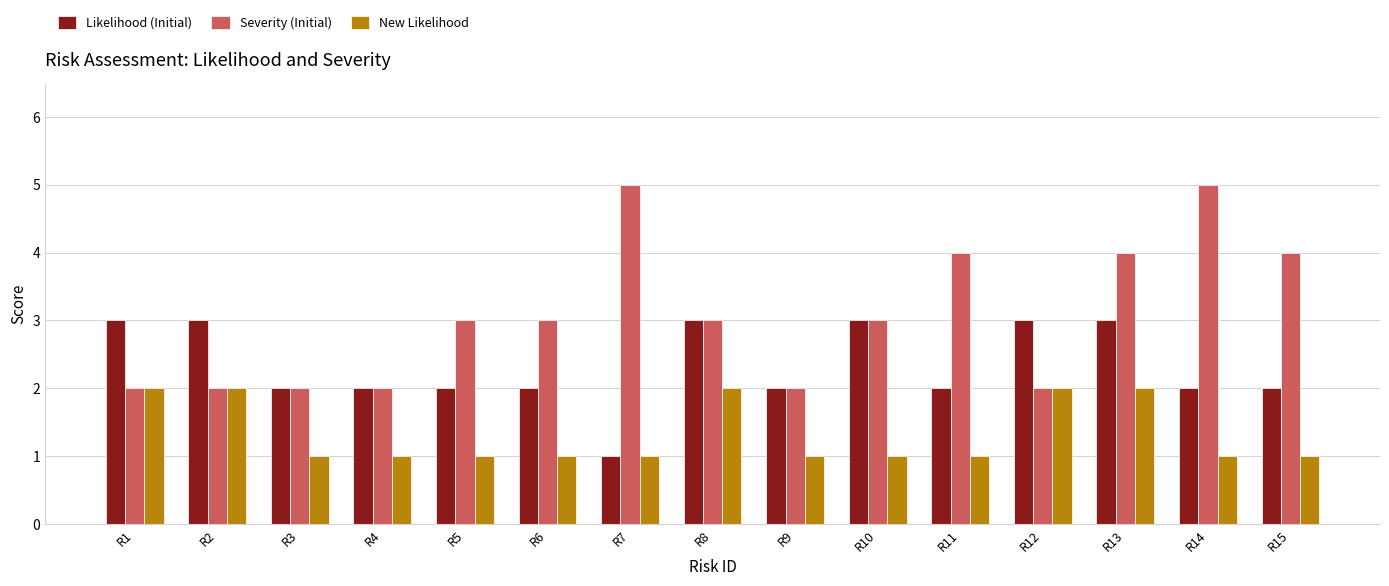

How many New Likelihood values are between 1 and 2?

15